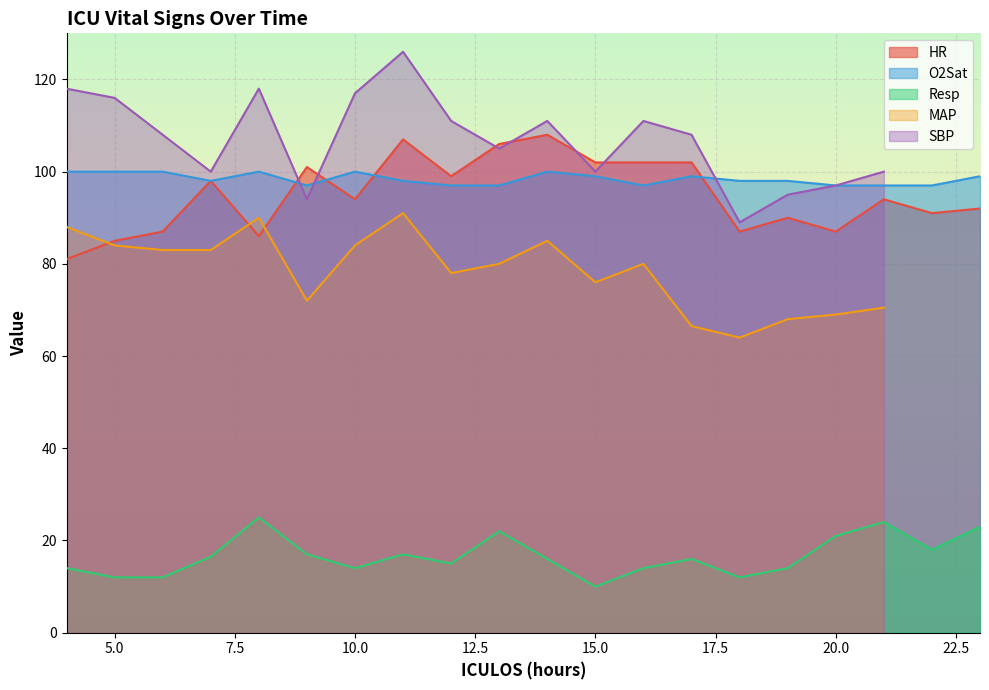

Which has a higher value, 13 or 12?

13